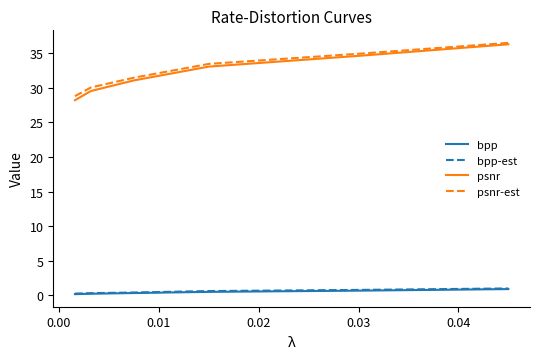

True or false: bpp-est and bpp intersect in this chart.

False